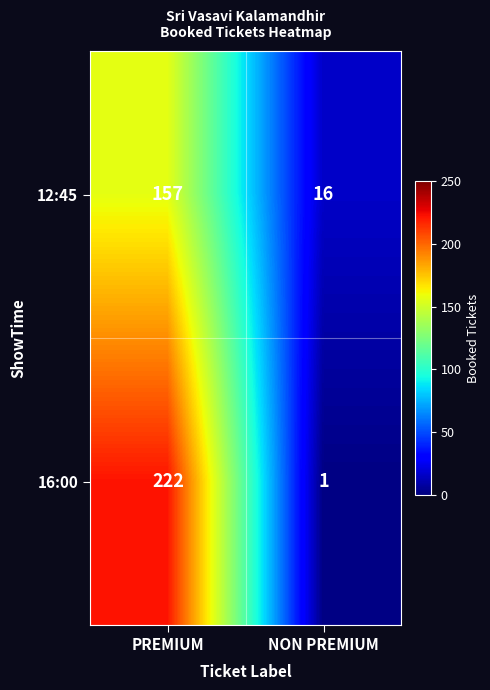

Count the number of data series in this chart.

2